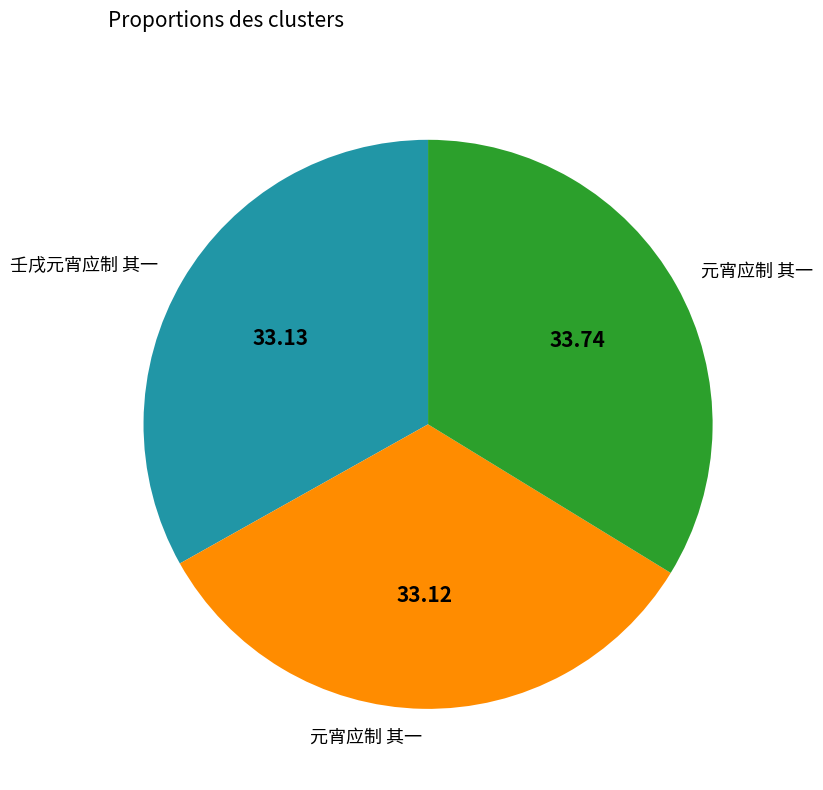

Is there a majority slice in this chart?

No